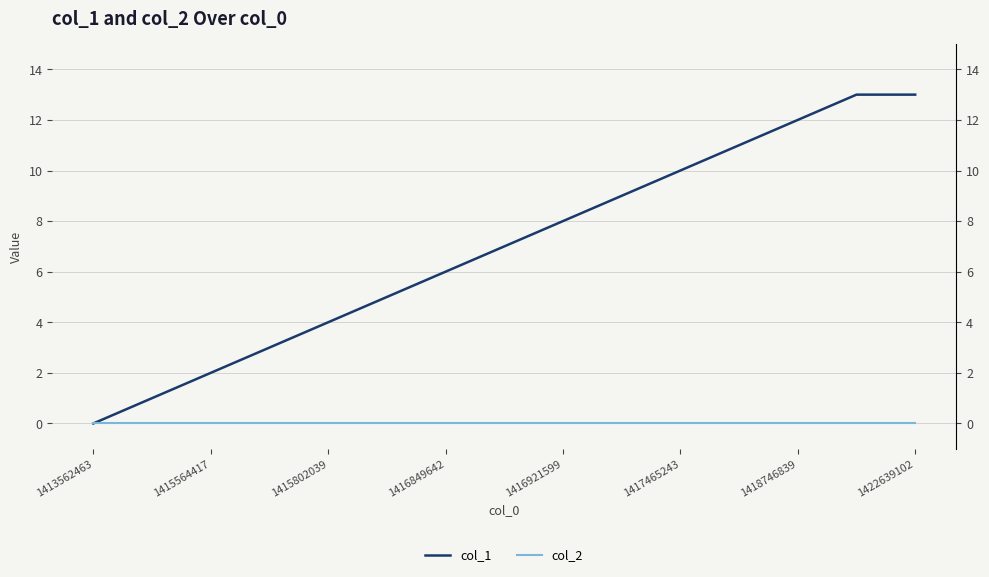

Is it true that col_1 equals 8 at 1417465243?

False